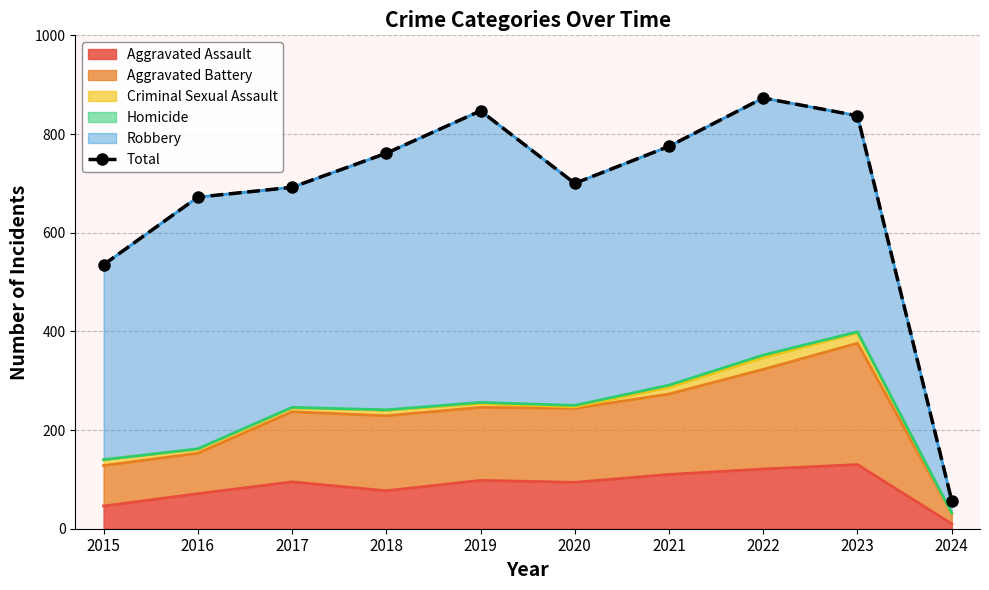

Reading left to right, extract all data points from this chart.

2015=535	2016=672	2017=692	2018=761	2019=847	2020=700	2021=775	2022=873	2023=837	2024=57